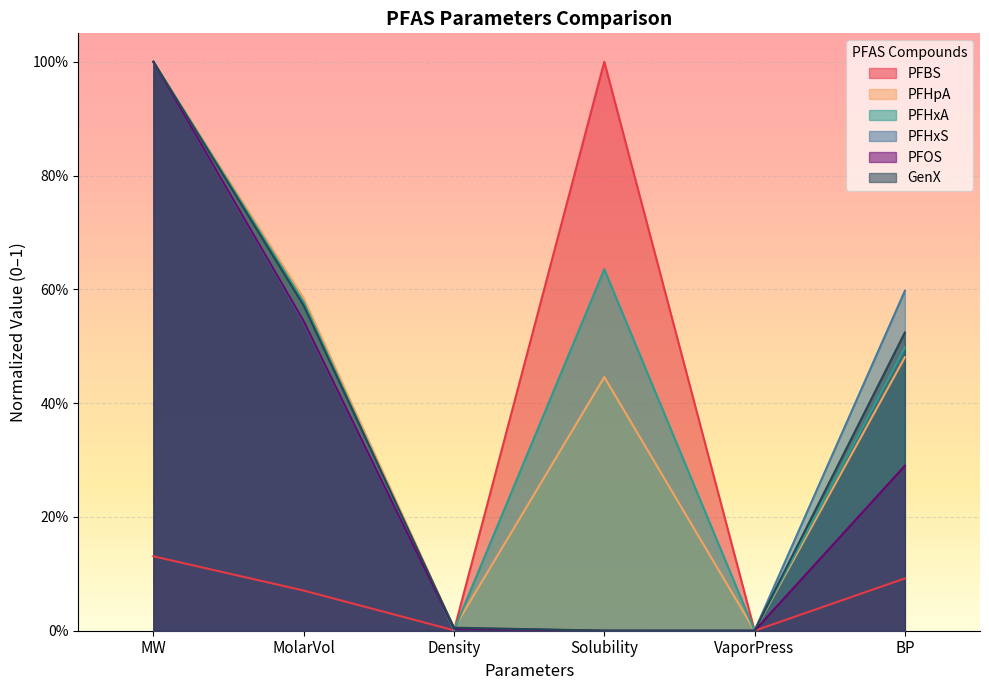

What are all the series names shown in the legend?

PFBS, PFHpA, PFHxA, PFHxS, PFOS, GenX